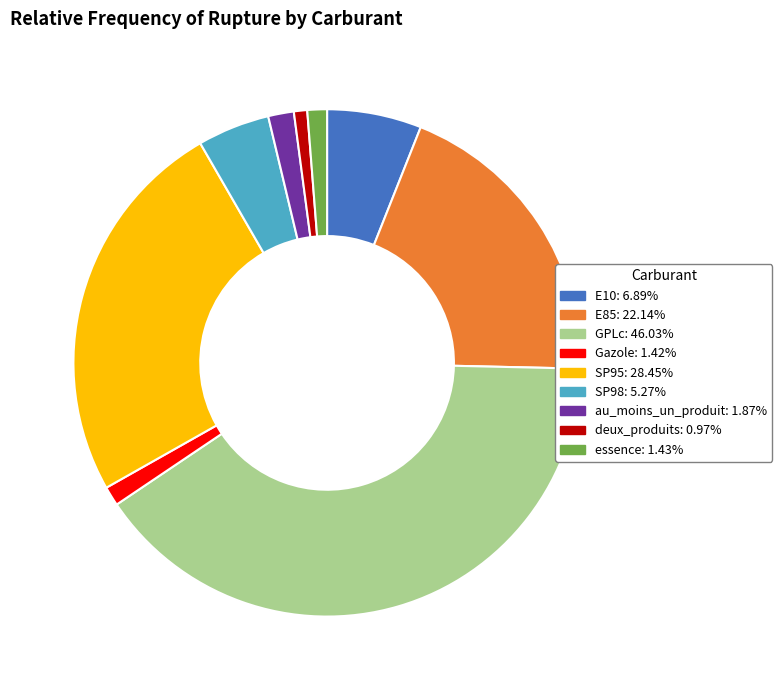

Is there any slice that represents more than half of the pie?

No